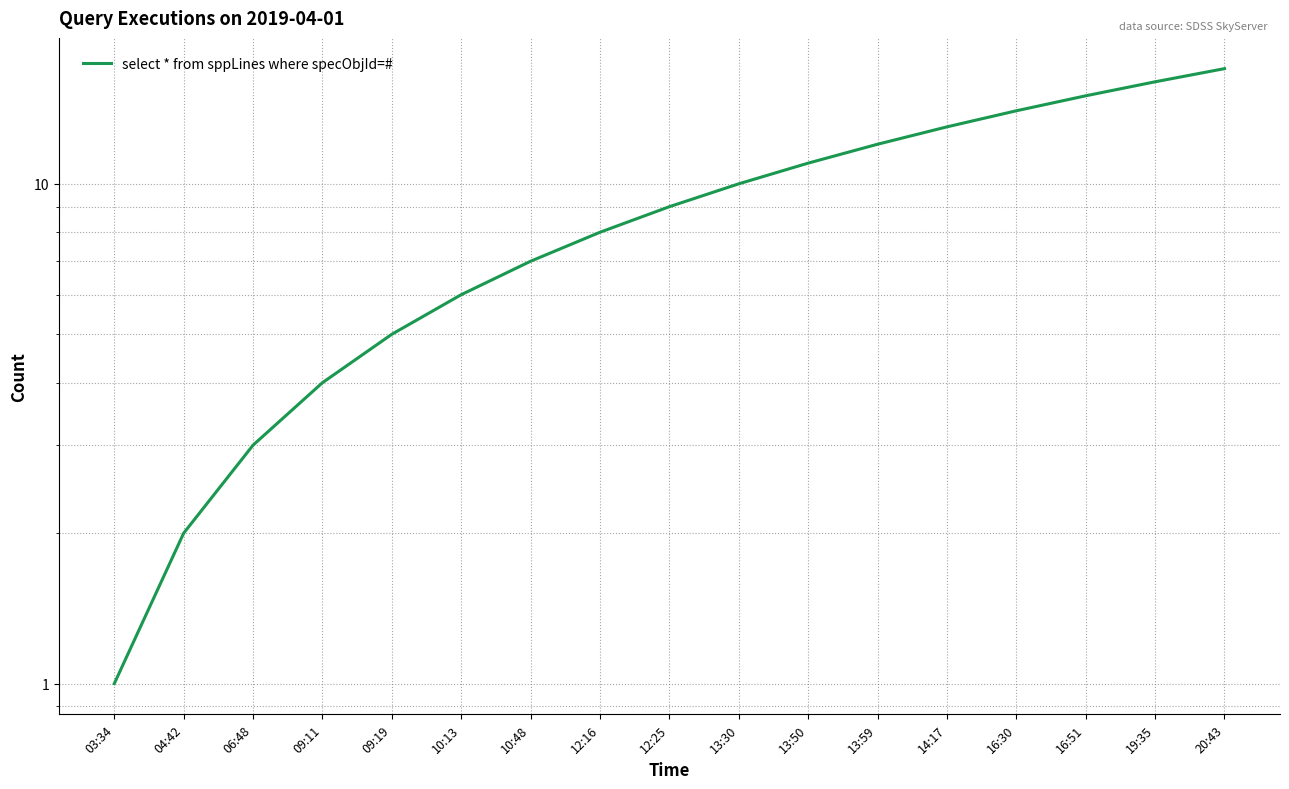

What is the change in value from 10:13 to 12:16?

+2